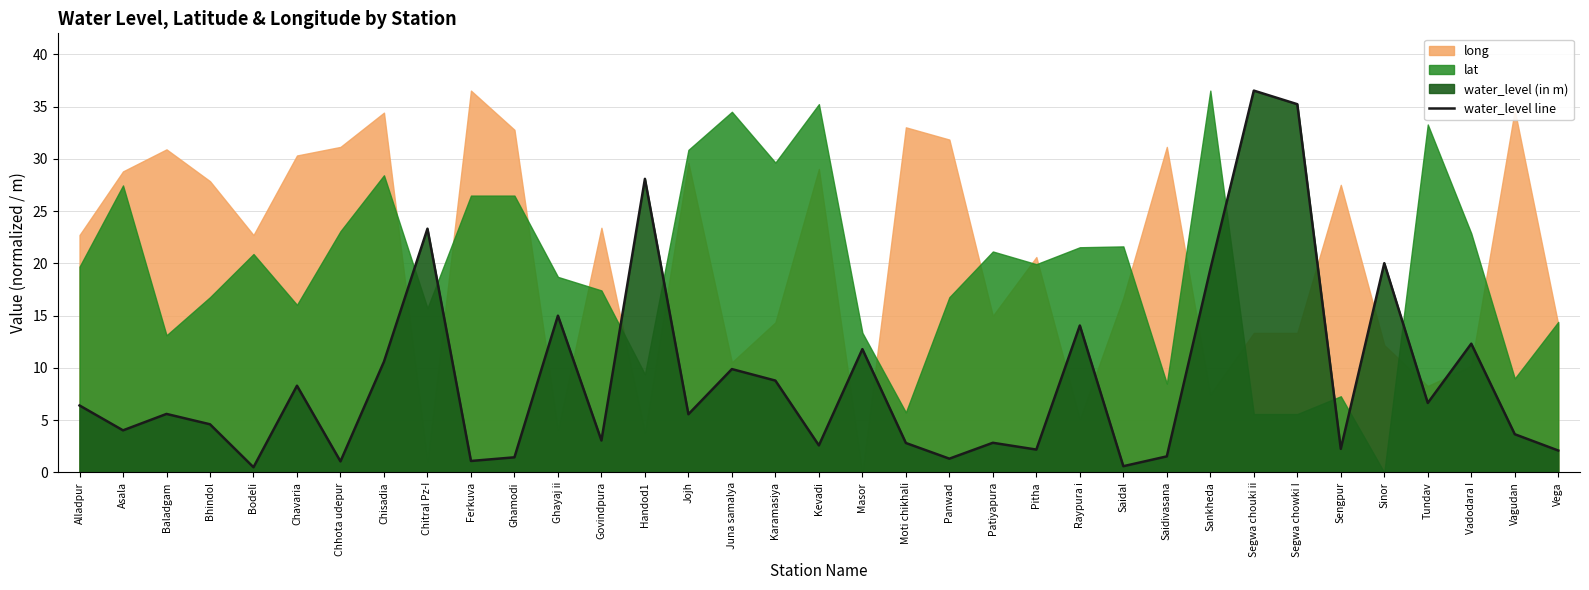

What is the ratio of the value at Bodeli to the value at Chavaria?

0.1